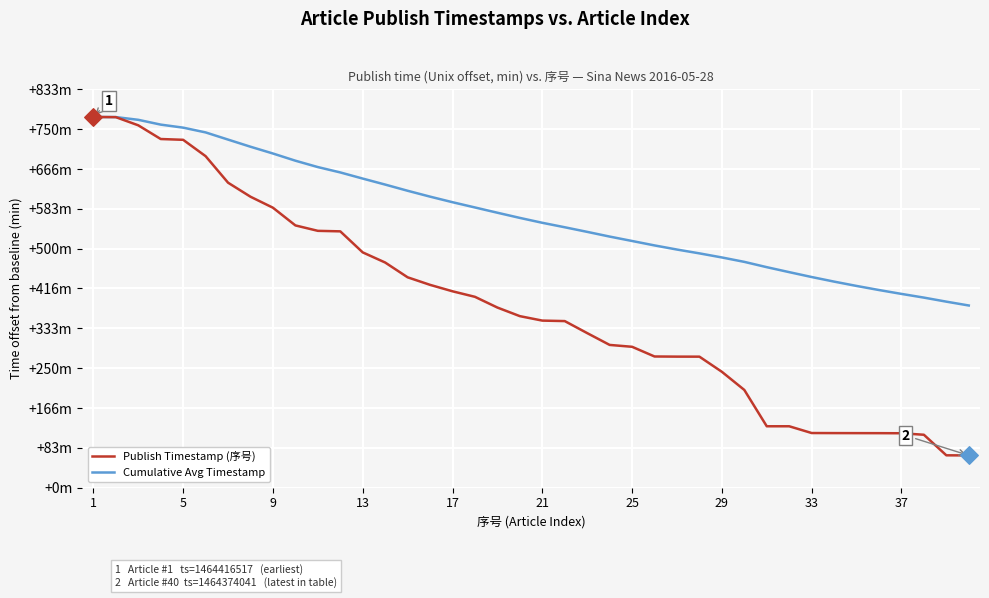

At how many categories does at least one series exceed 1464381864?

40